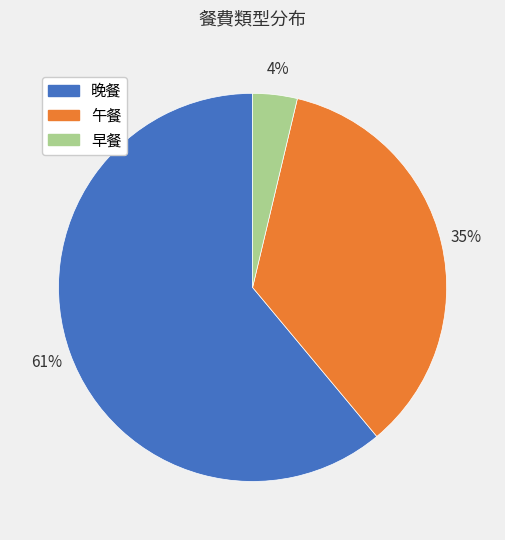

What percentage is the 晚餐 slice, to the nearest percent?

61%